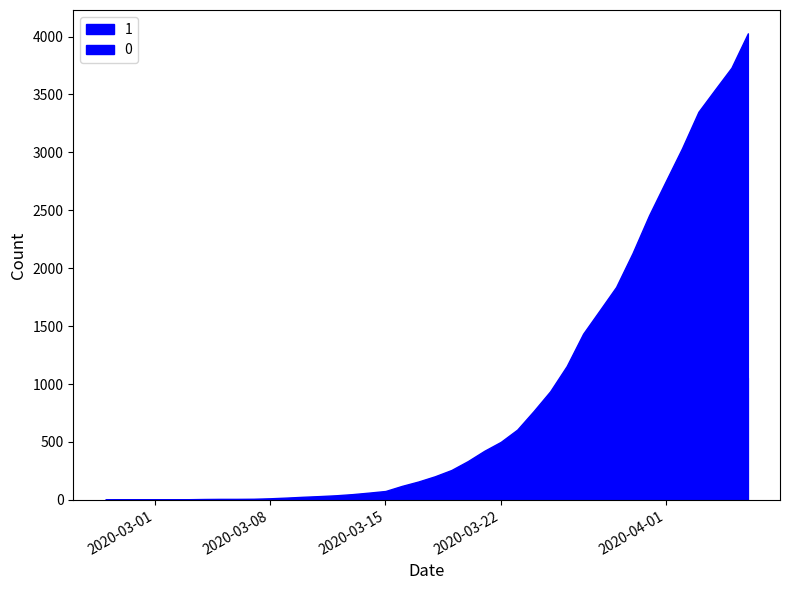

Reading left to right, list all the values displayed in this chart.

0: 0	0	0	0	0	0	0	0	0	1	2	2	2	4	6	11	20	28	37	51	65	82	108	140	175	225	263	319	384	435	517	578	639	720	781	839	890	950	996	1054
1: 3	4	4	4	5	6	8	9	9	10	14	20	27	33	40	50	63	77	121	159	204	258	335	424	501	607	768	938	1155	1435	1636	1838	2131	2457	2747	3035	3351	3542	3731	4028